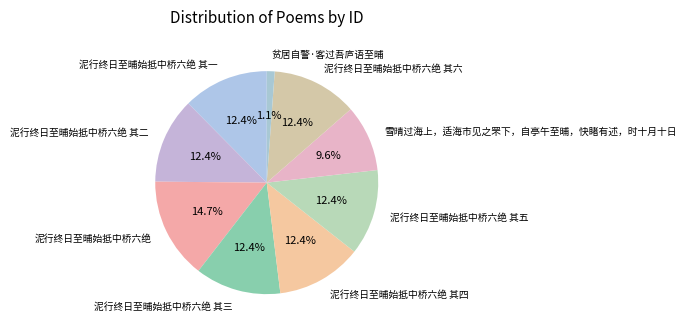

Which slice is the smallest?

贫居自警·客过吾庐语至晡